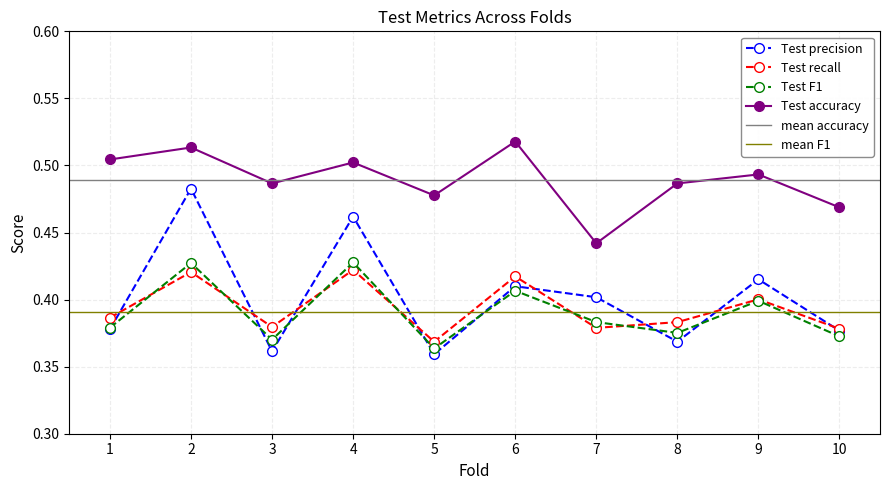

How many times do Test precision and Test recall cross each other?

8